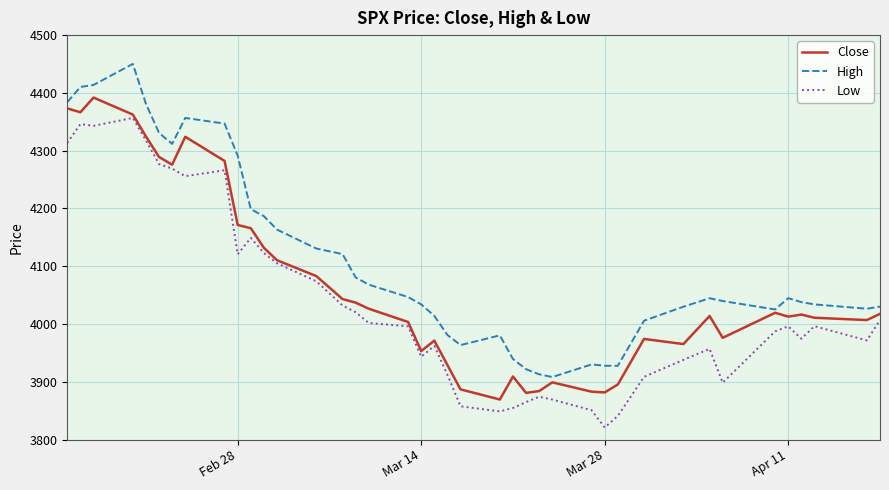

What is the highest value of the Close series?

4391.9